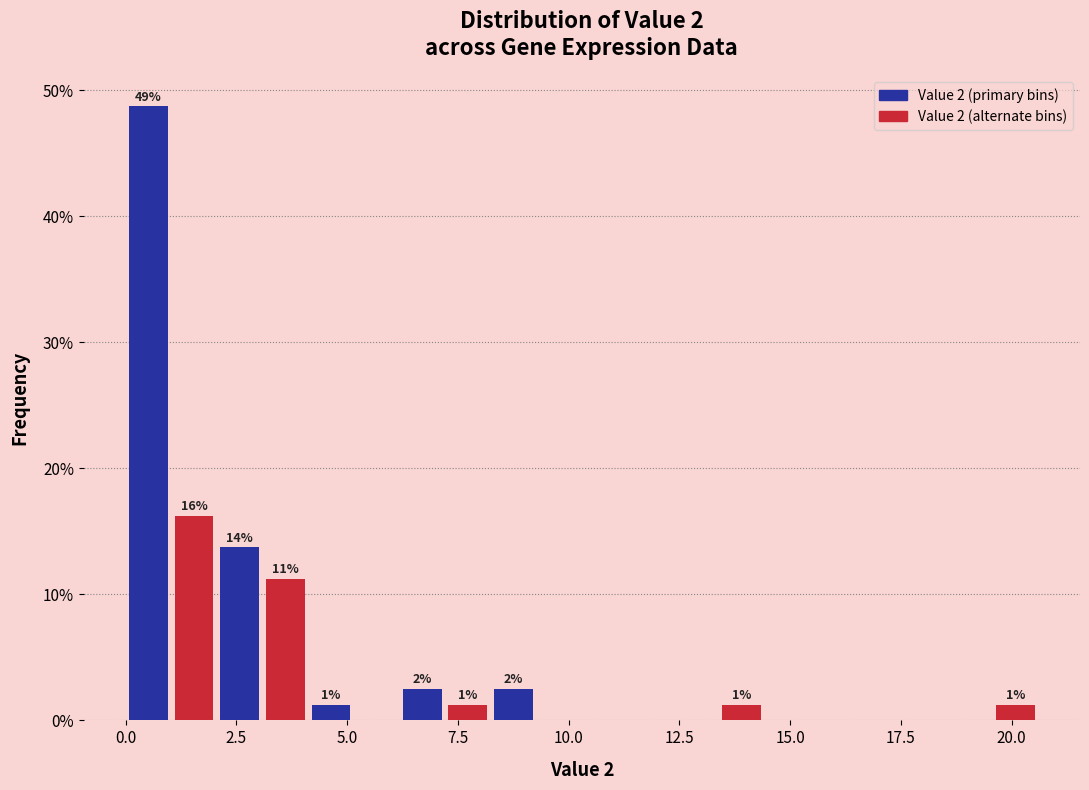

Around what value on the x-axis is the tallest bar? Give the approximate position of its centre, as read against the axis.

0.5